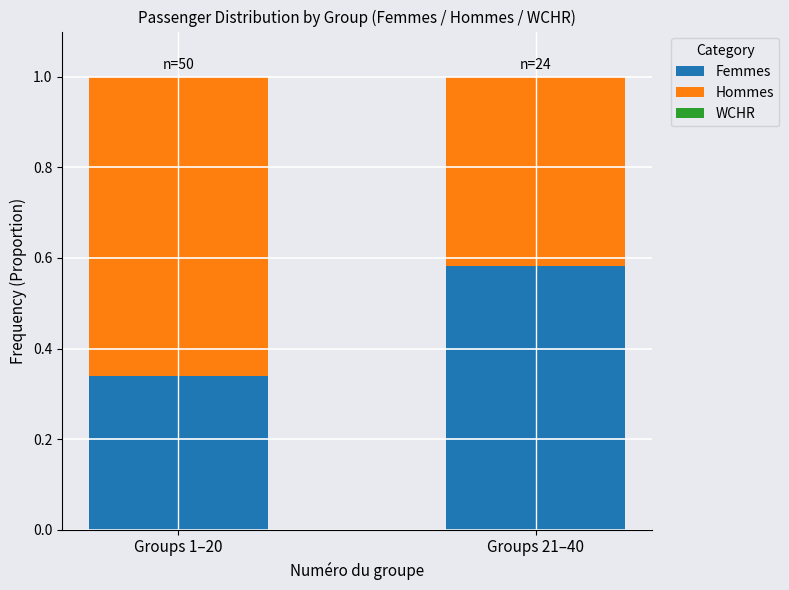

Rank the categories by Femmes value from lowest to highest.

Groups 1–20, Groups 21–40